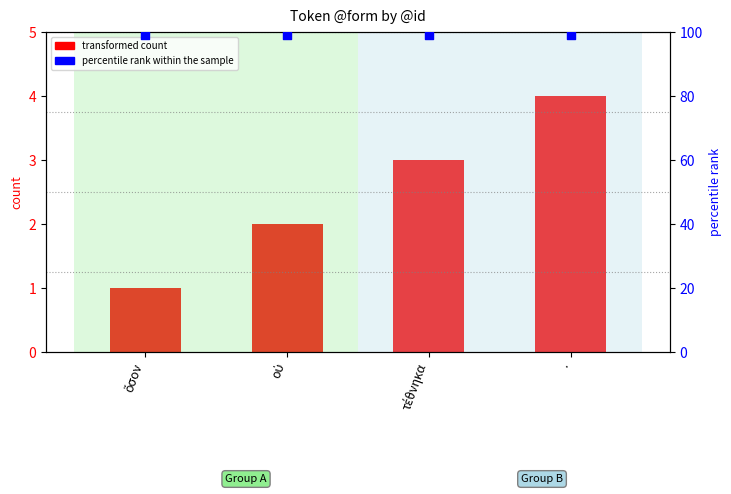

What is the total value across all series at οὐ?

101